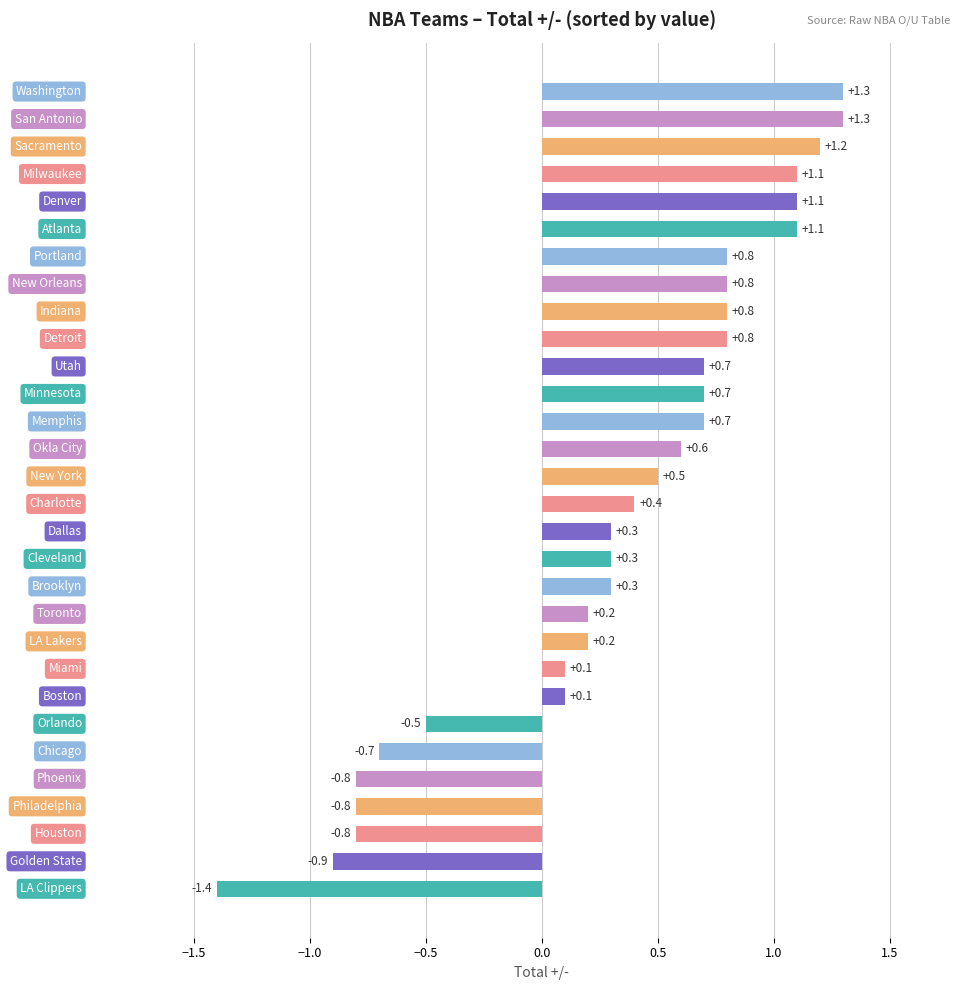

What is the difference between the second highest and minimum values?

2.7